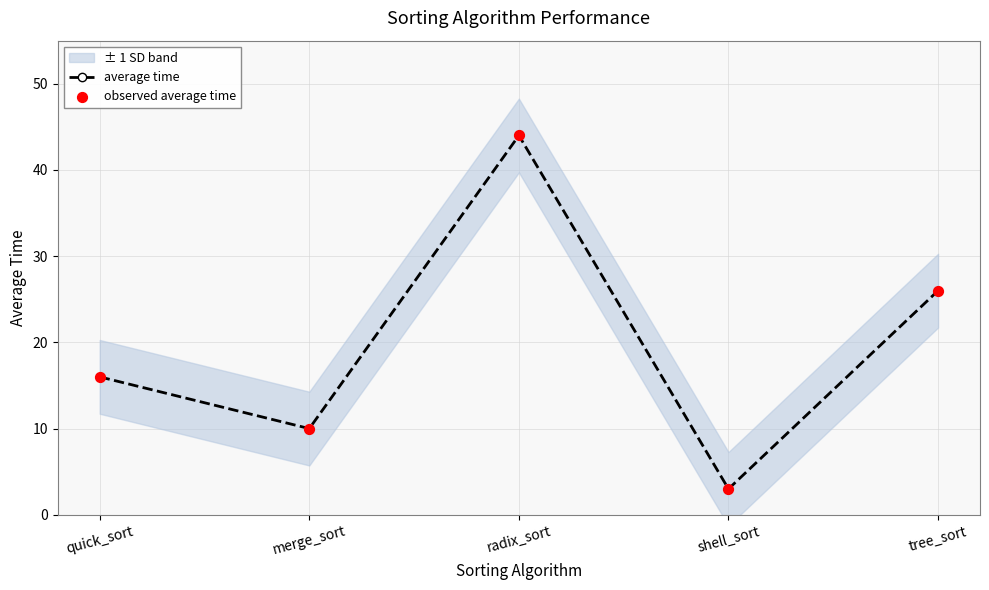

Which series contains the lowest Y value?

average time